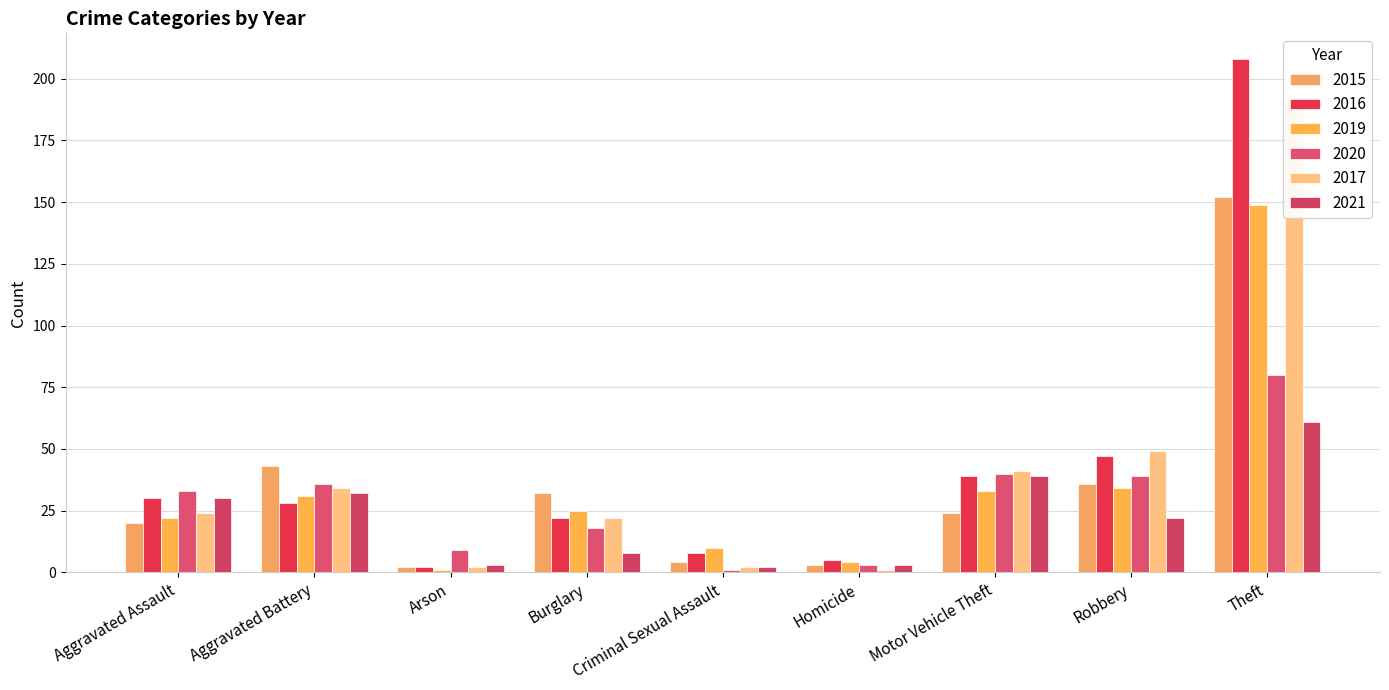

What is the value of the 2017 bar at the 8th from the left?

49